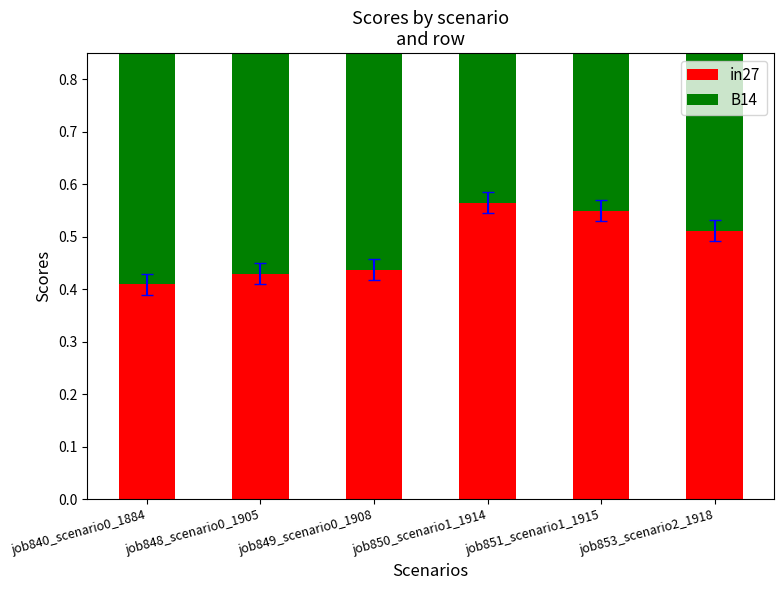

What is the difference between the second highest and second lowest values in the in27 series?

0.1